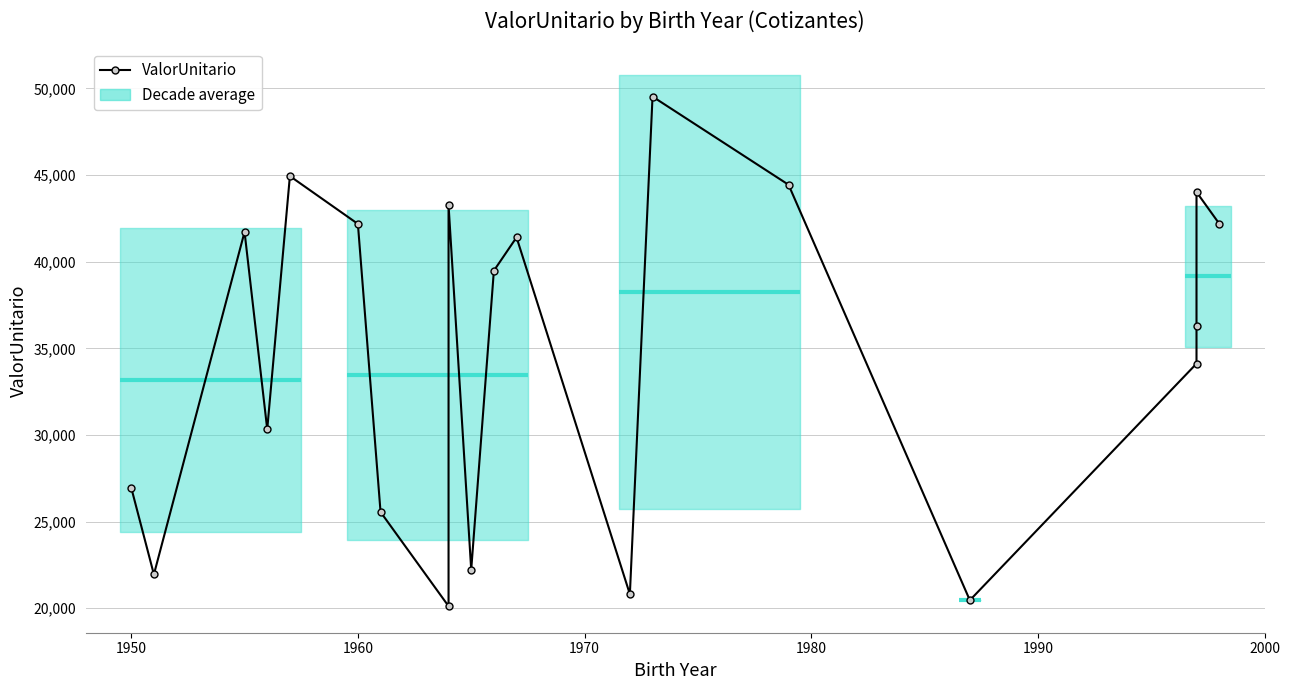

What is the greatest value displayed?

49527.8